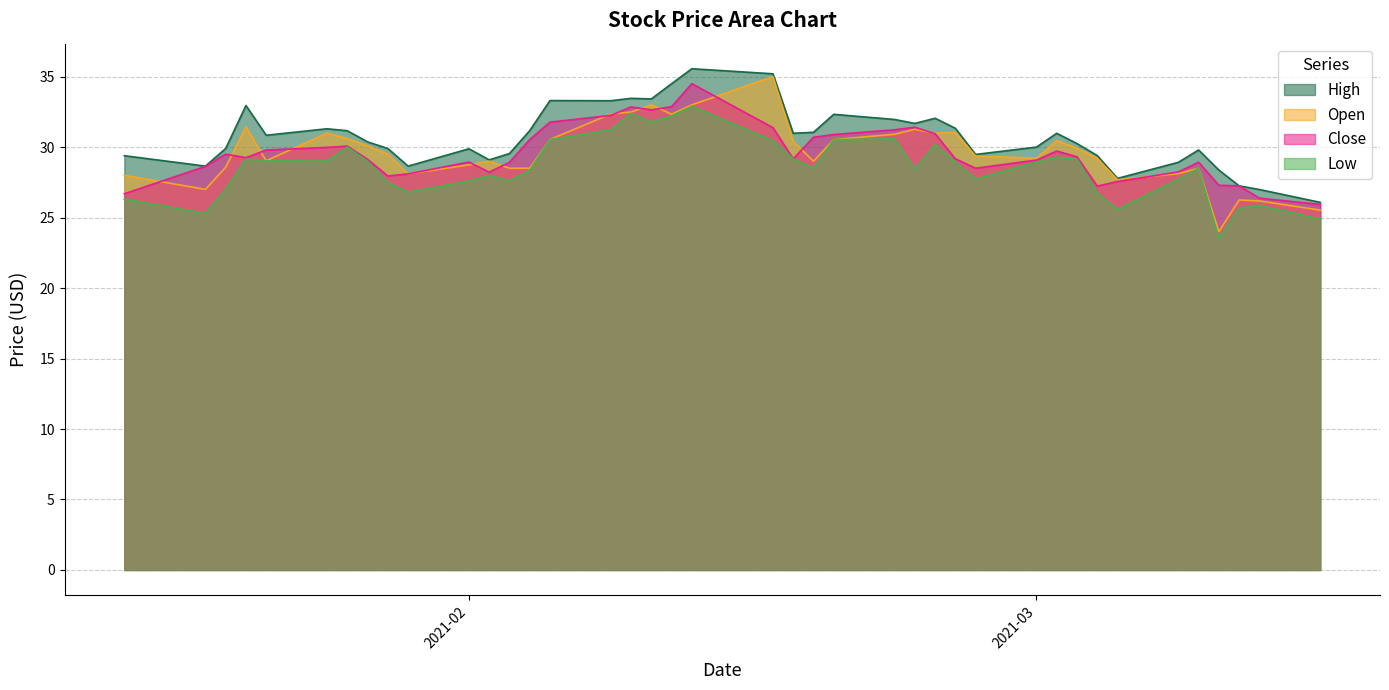

What is the maximum value for Low?

32.9